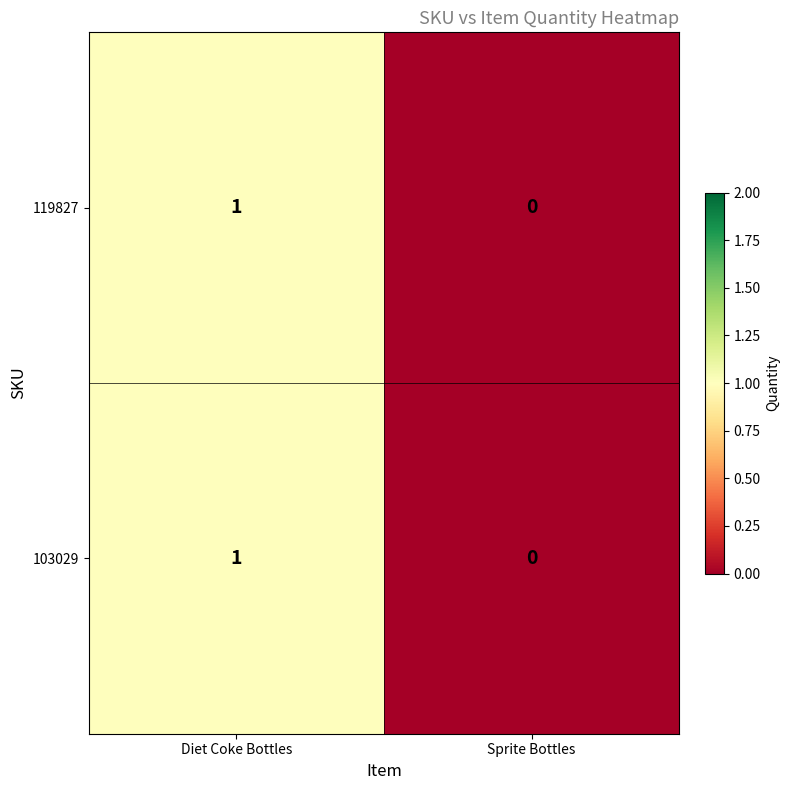

At which category is the sum across all series the highest?

Diet Coke Bottles